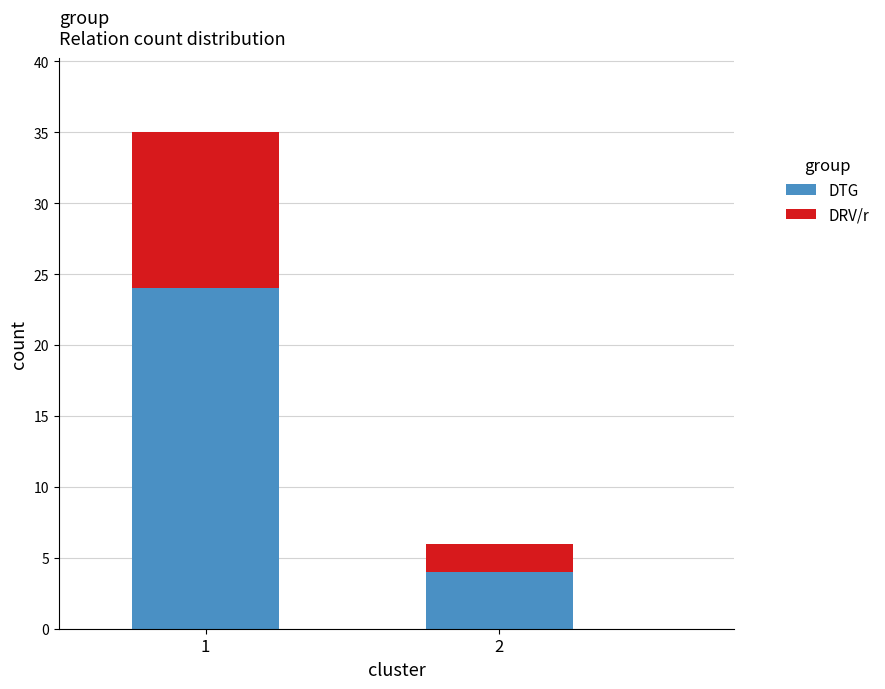

What is the total value across all series at 1?

35